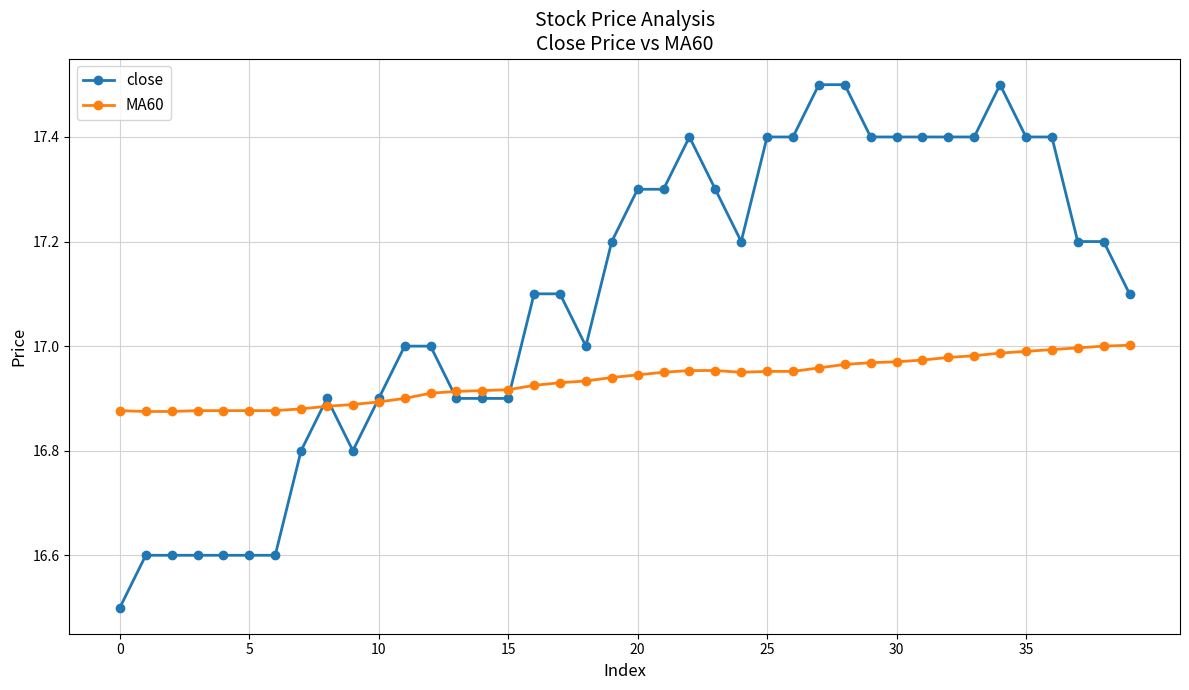

True or false: close and MA60 intersect in this chart.

True